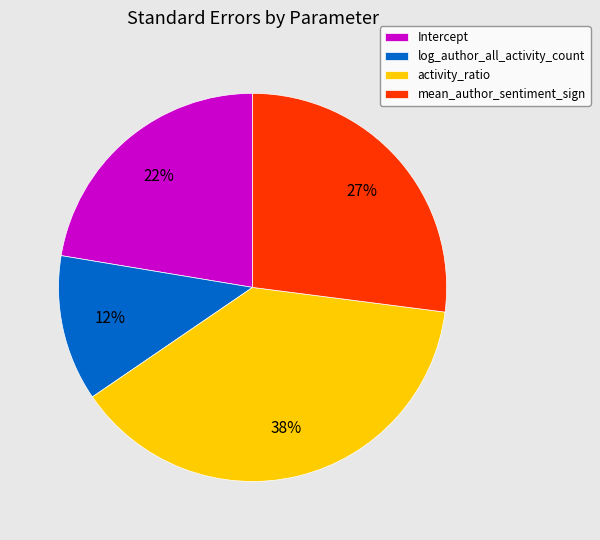

To the nearest percent, what percentage of the pie is activity_ratio?

38%